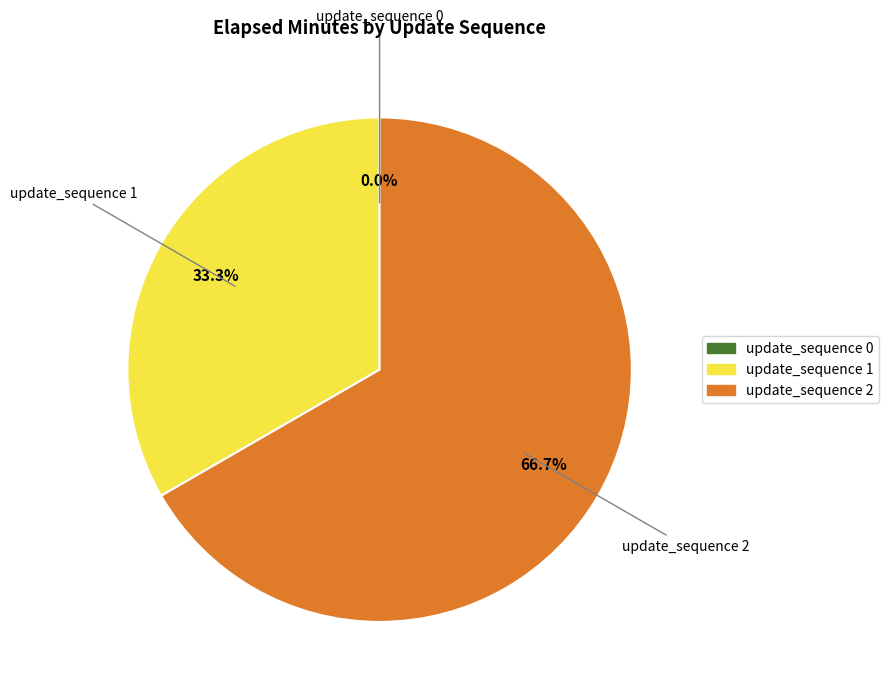

True or false: update_sequence 2 accounts for 81% of the total.

False